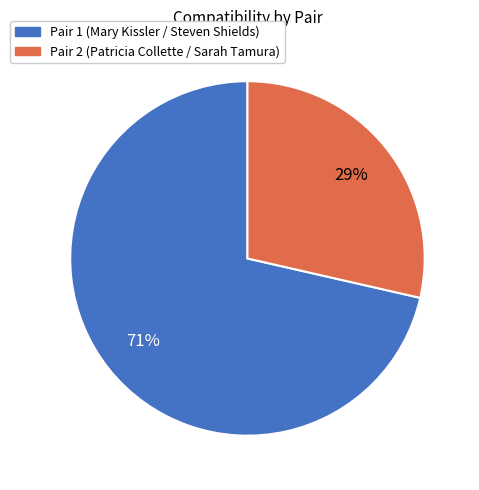

Does Pair 1 represent more than half of the total?

Yes